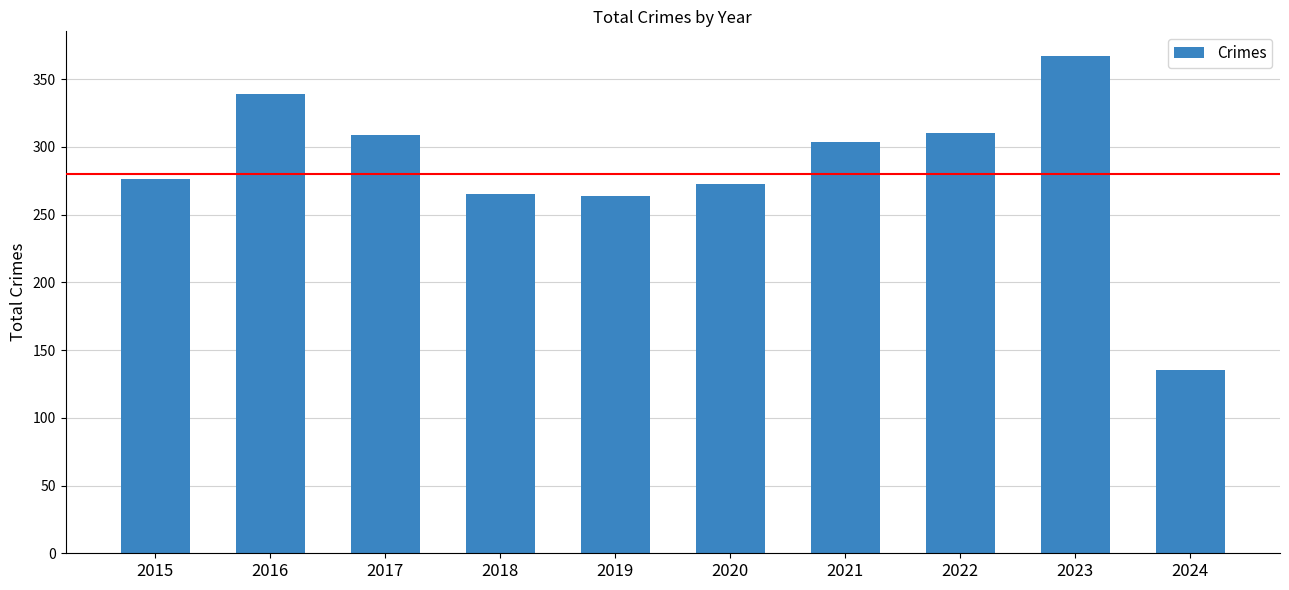

What is the change in value from 2017 to 2021?

-5